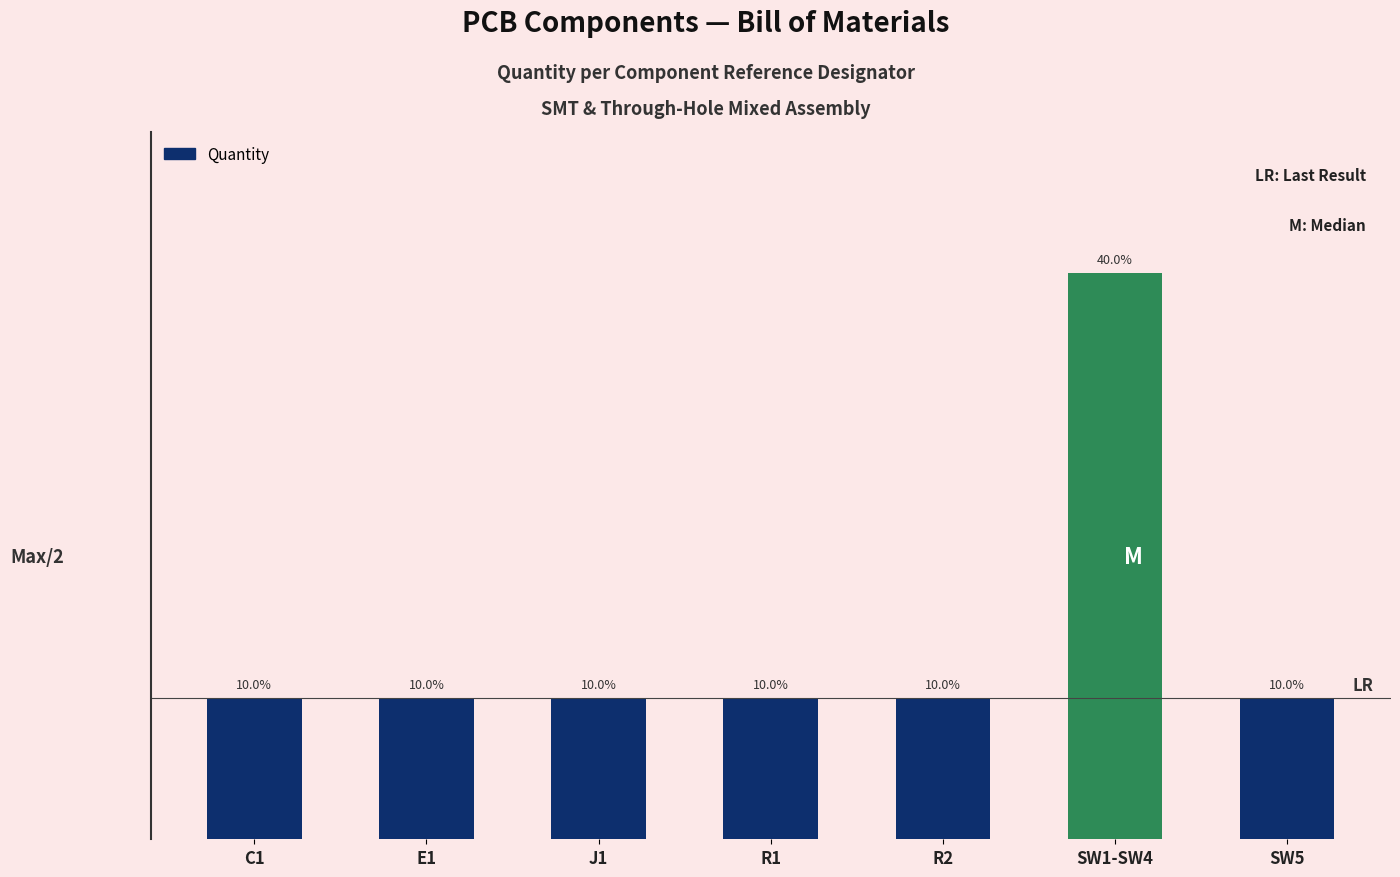

Reading left to right, what are all the values shown in this chart?

C1=1	E1=1	J1=1	R1=1	R2=1	SW1-SW4=4	SW5=1